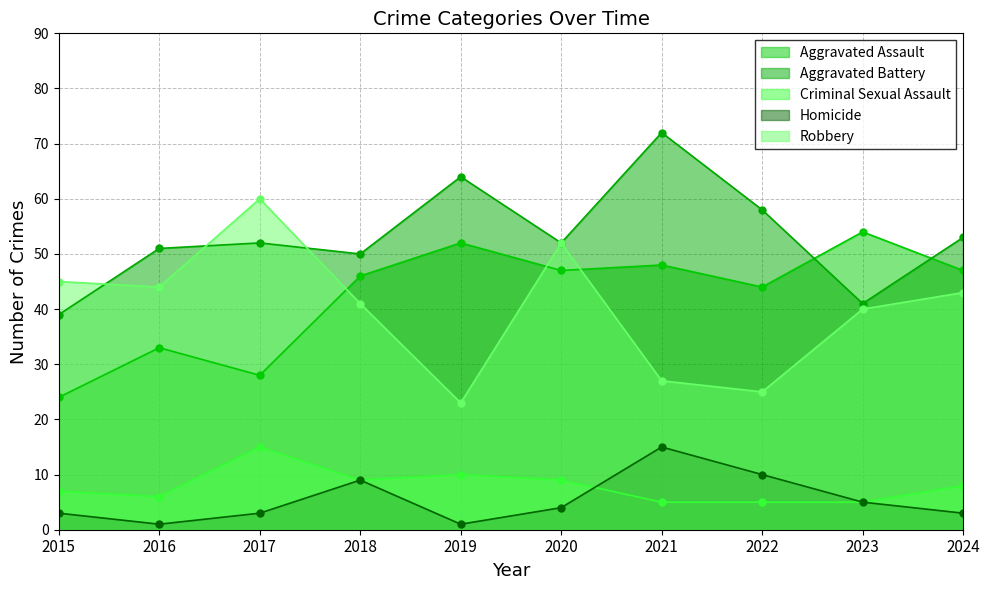

What is the sum of the Aggravated Battery values at 2020 and 2024?

105